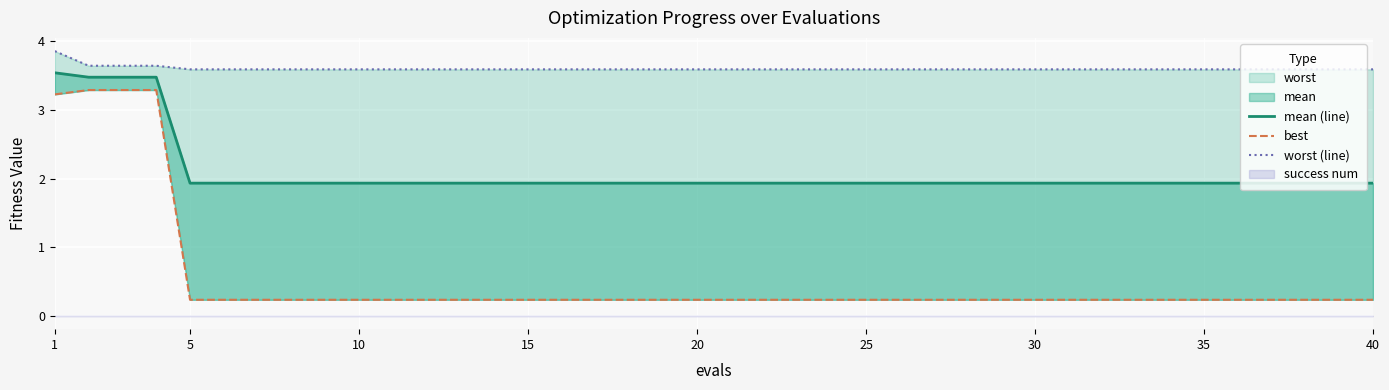

At how many categories does at least one series exceed 0?

40